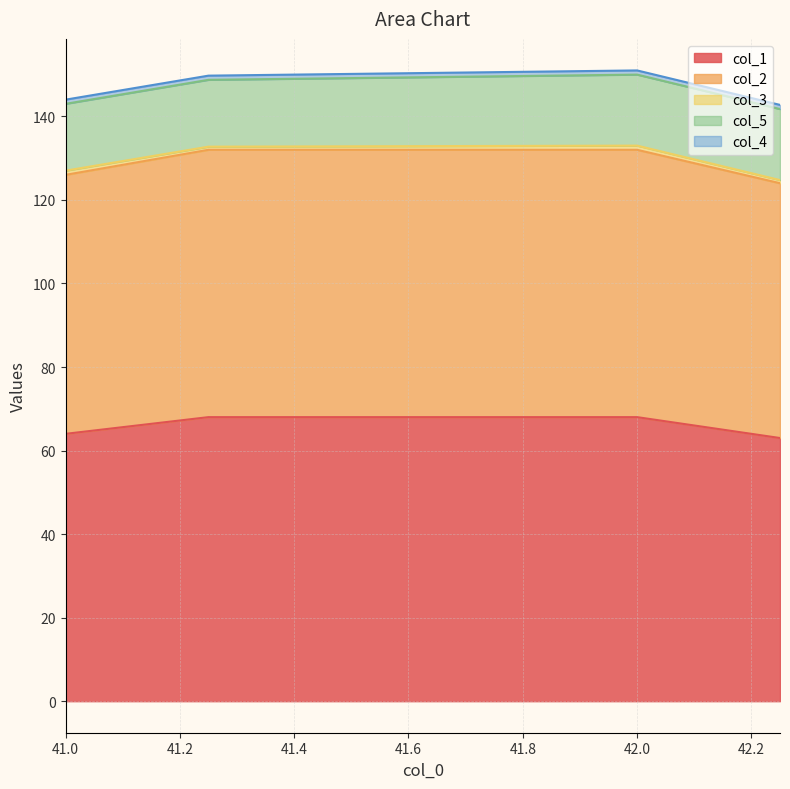

Reading left to right, list all the values displayed in this chart.

col_1: 41.0=64.0	41.25=68.0	42.0=68.0	42.25=63.0
col_2: 41.0=62.0	41.25=64.0	42.0=64.0	42.25=61.0
col_3: 41.0=1.0	41.25=0.8	42.0=1.0	42.25=0.8
col_5: 41.0=16.0	41.25=16.0	42.0=17.0	42.25=17.0
col_4: 41.0=1.0	41.25=1.0	42.0=1.0	42.25=1.0